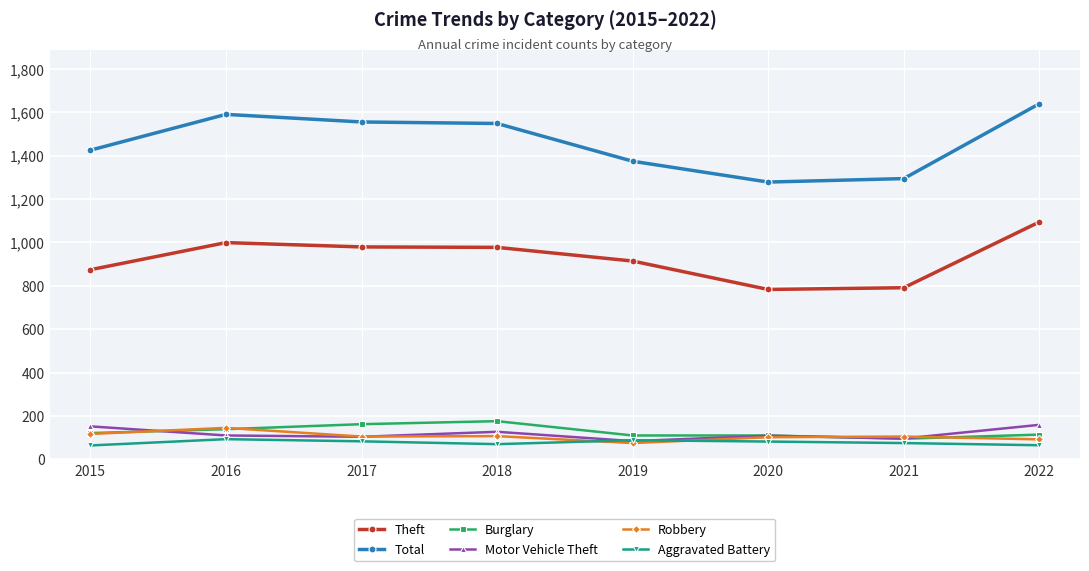

What is the greatest value displayed?

1639